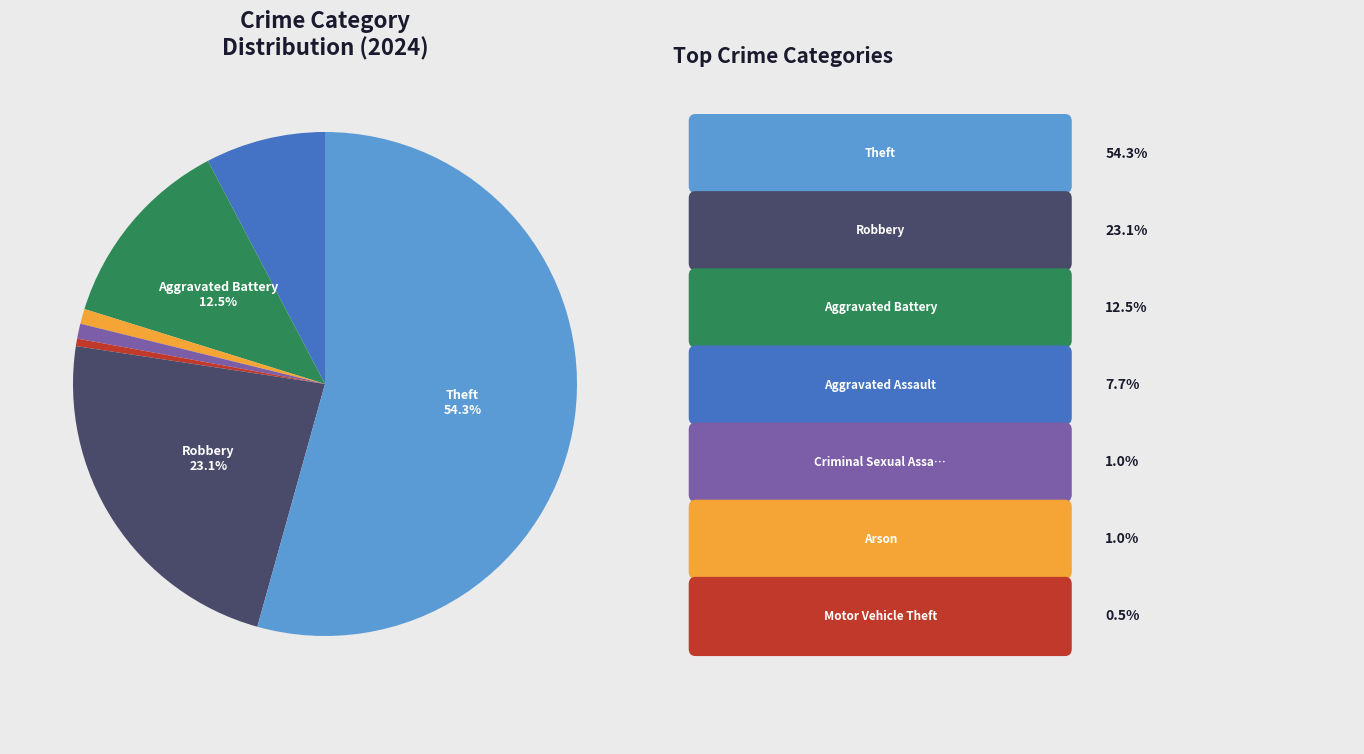

Is there a majority slice in this chart?

Yes